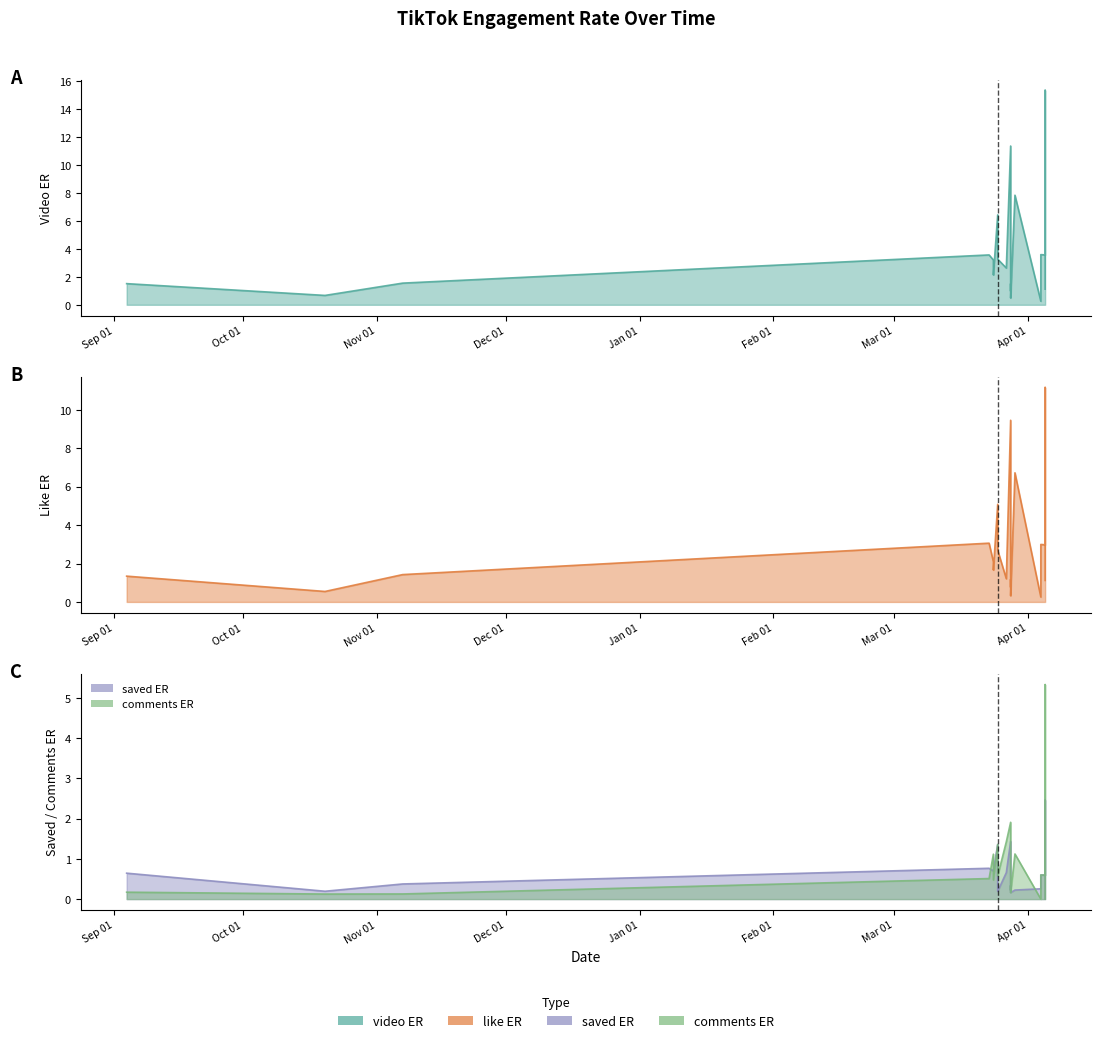

What value does the video_ER series have at 2025-03-25?

3.3